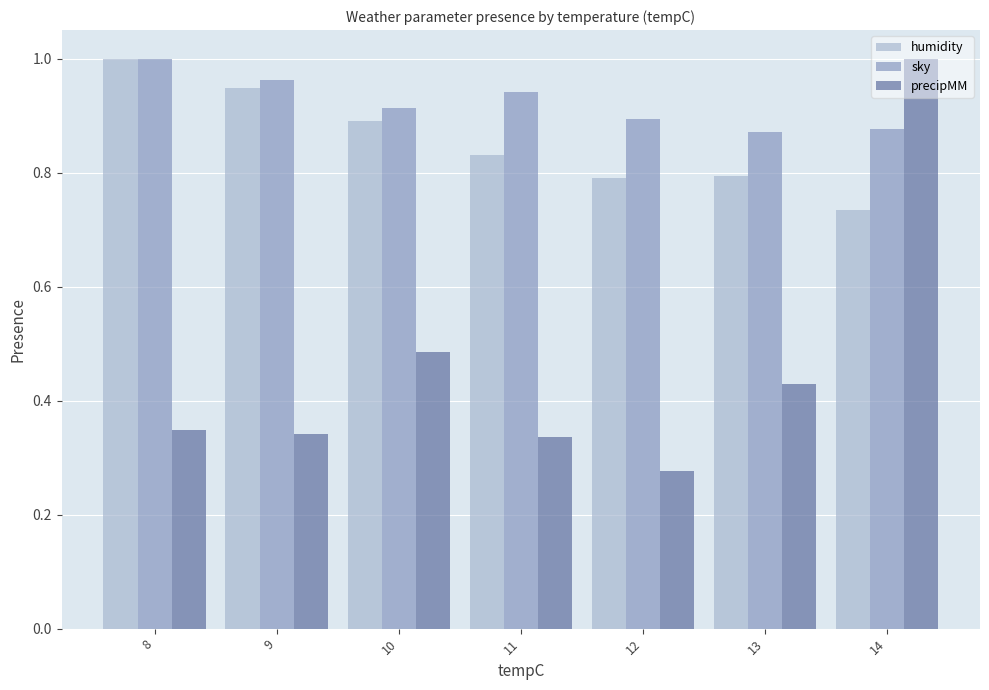

Does the chart contain any negative values?

No